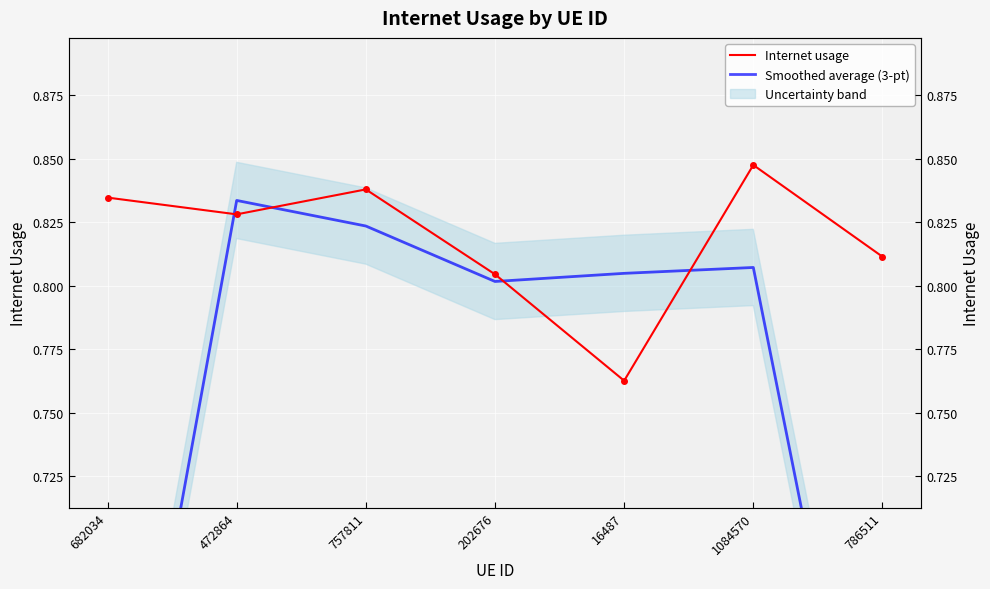

Which series has the widest spread of values?

Smoothed average (3-pt)